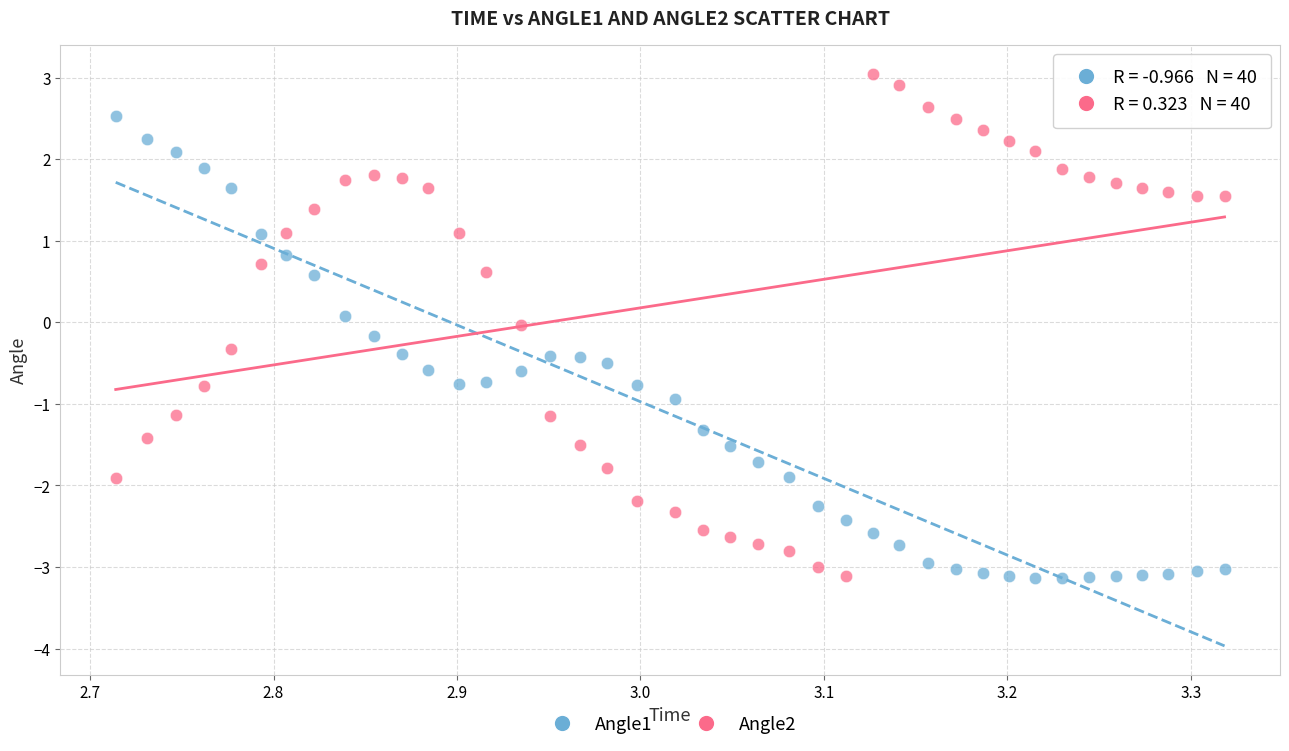

What is the X range (max minus min) for the scatter plot?

0.6